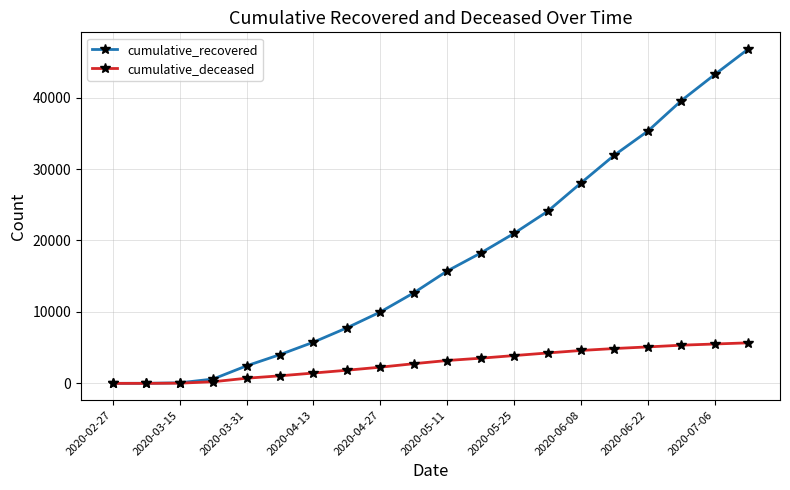

Which series has the widest spread of values?

cumulative_recovered